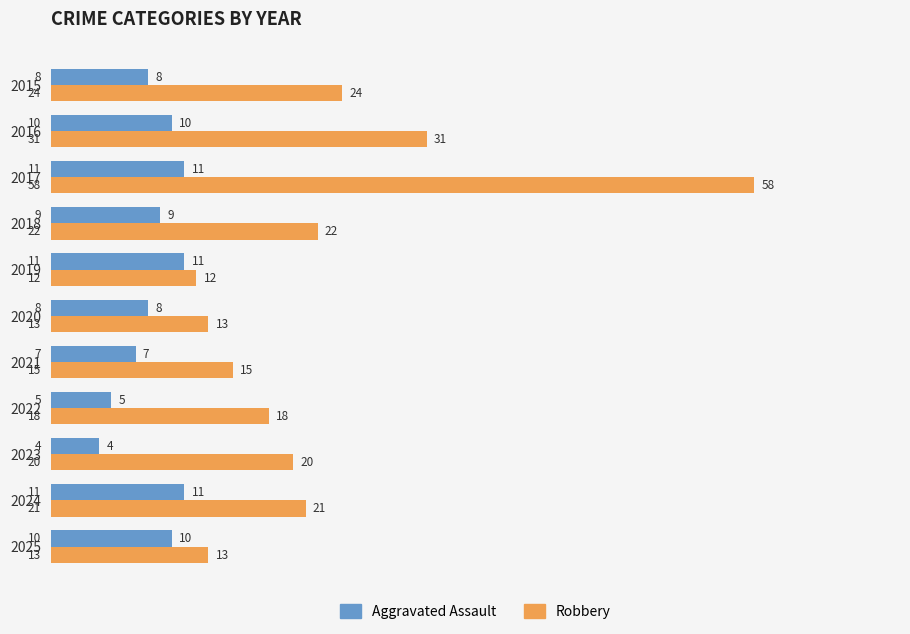

What is the difference between the second highest and second lowest values in the Robbery series?

18